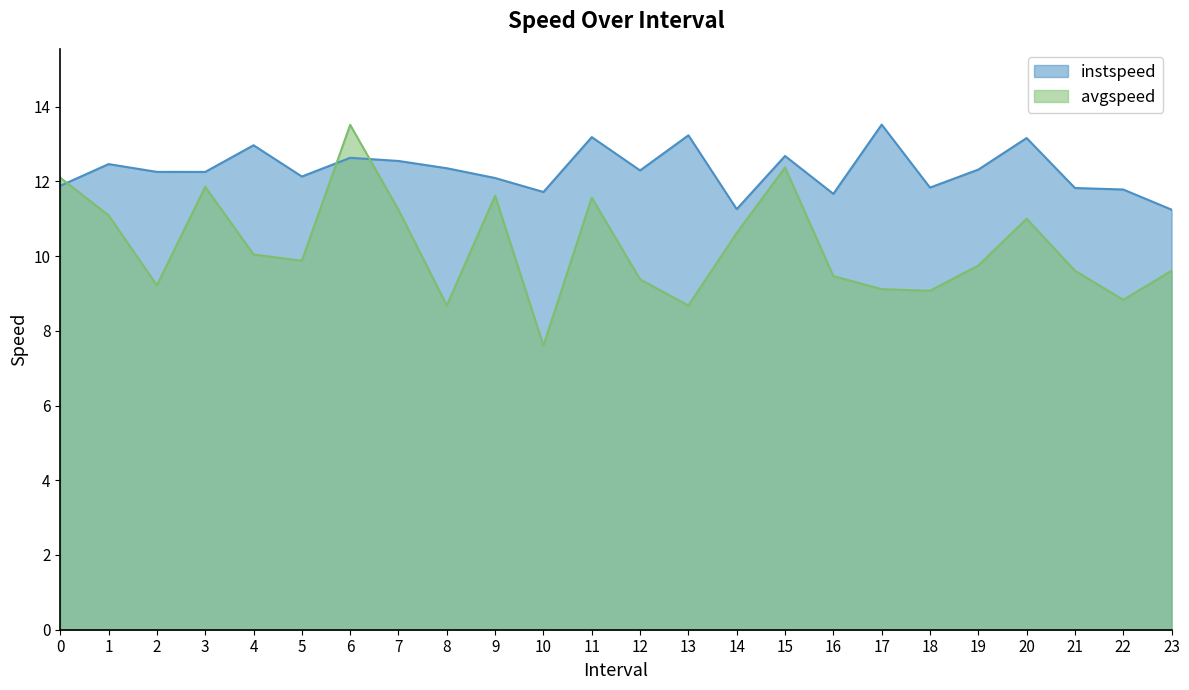

What is the value of the instspeed point at the 12th from the left?

13.2